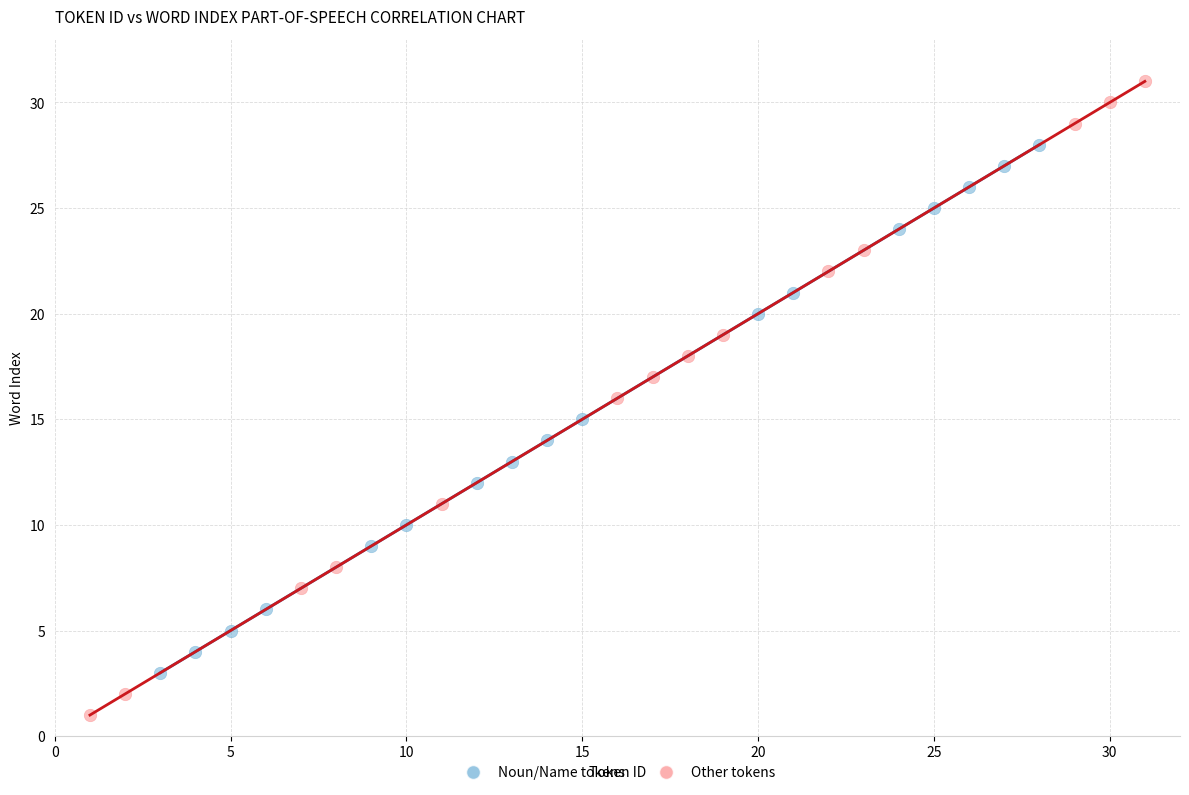

What are all the series names shown in the legend?

Noun/Name tokens, Other tokens